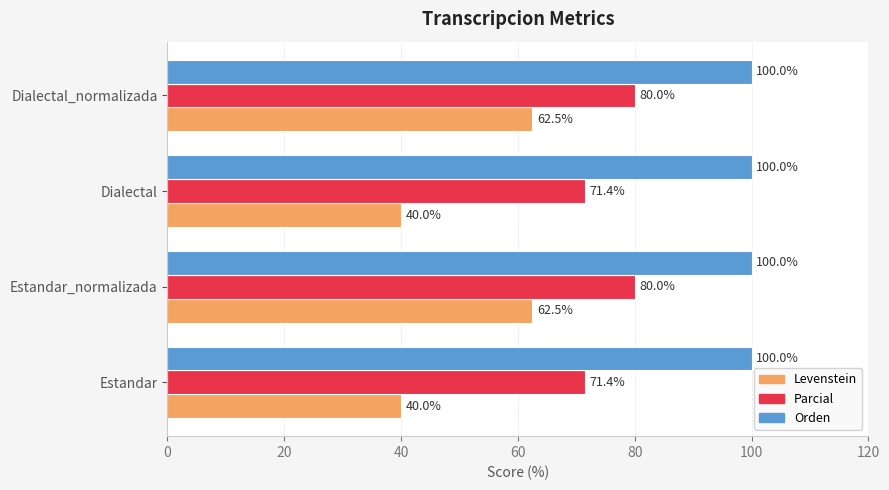

At how many categories does at least one series exceed 91?

4